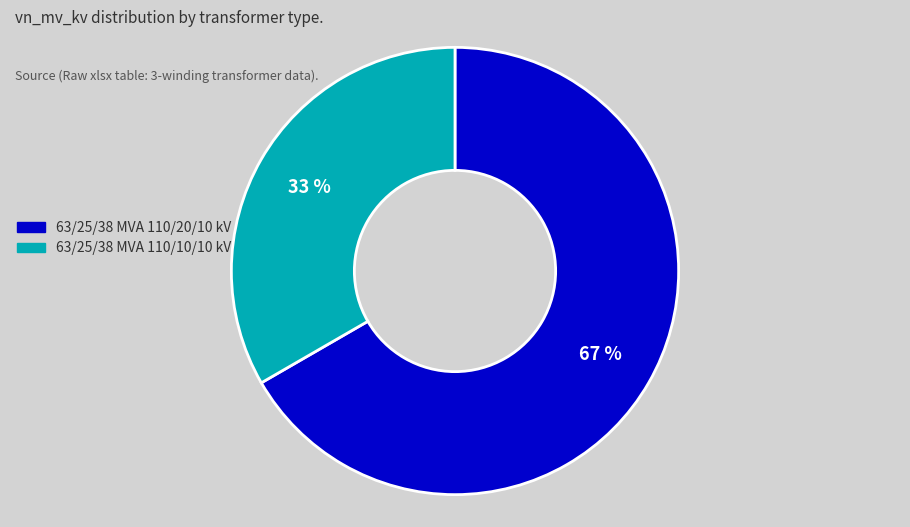

Which category has the biggest portion of the pie?

63/25/38 MVA 110/20/10 kV